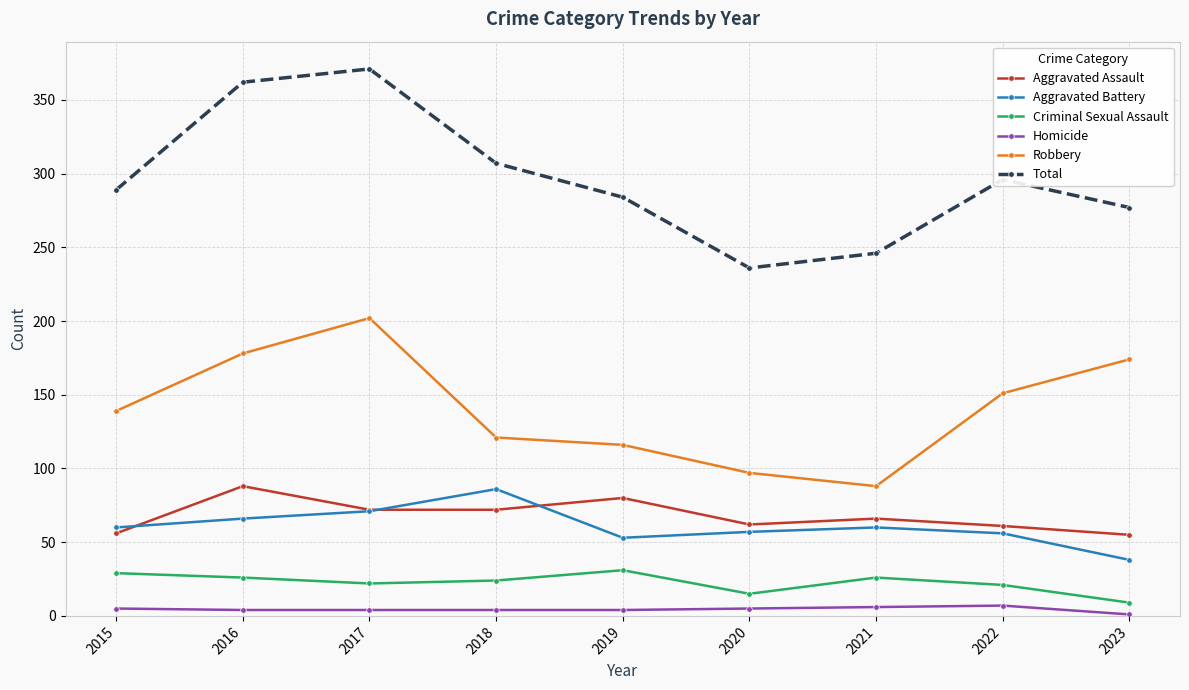

Which series changed the most between 2015 and 2021?

Robbery